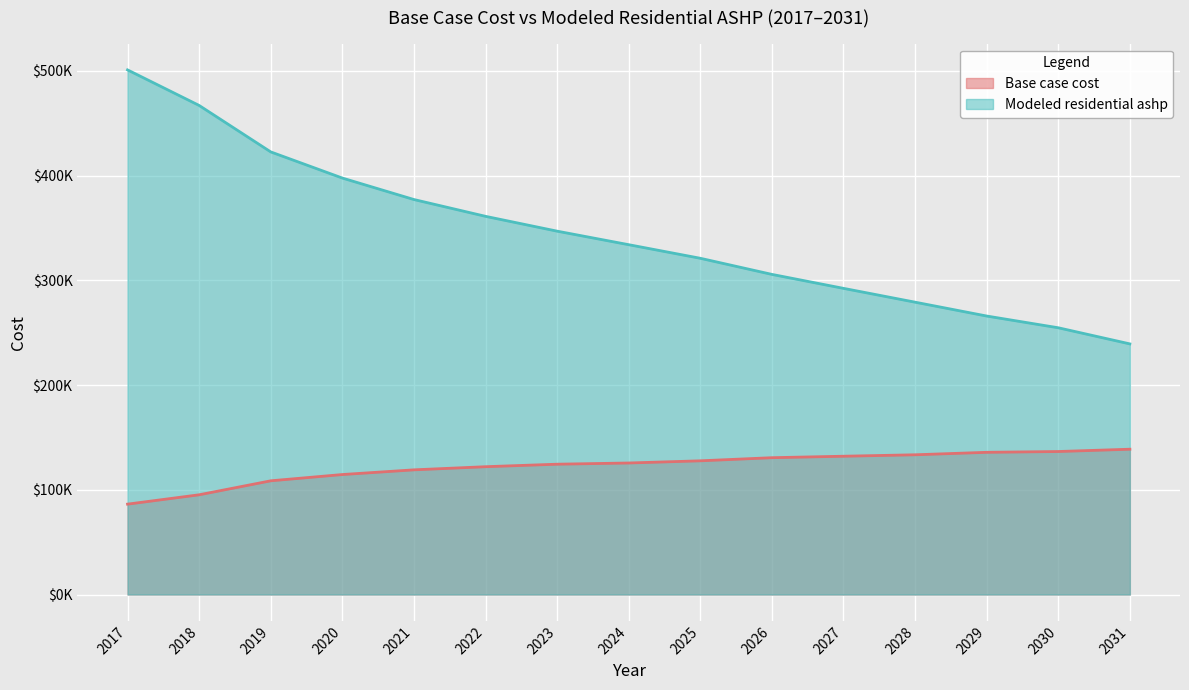

Rank the categories by Modeled residential ashp value from lowest to highest.

2031, 2030, 2029, 2028, 2027, 2026, 2025, 2024, 2023, 2022, 2021, 2020, 2019, 2018, 2017